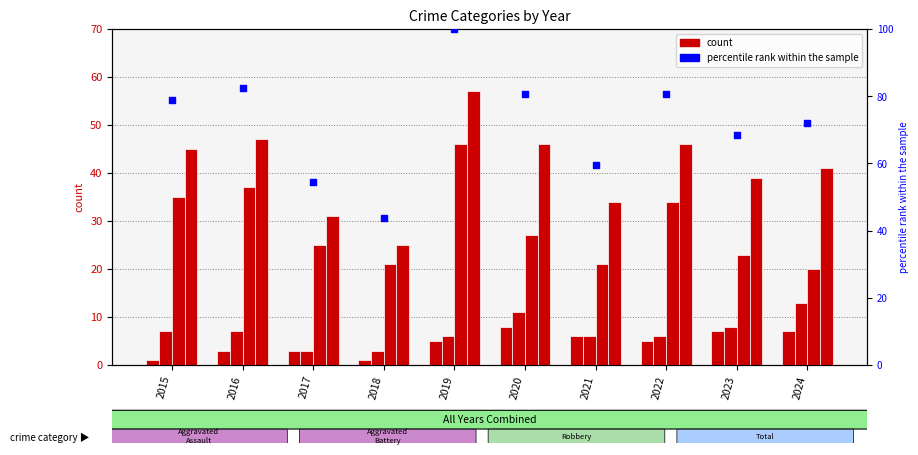

Which series has the largest total across all categories?

percentile rank within the sample